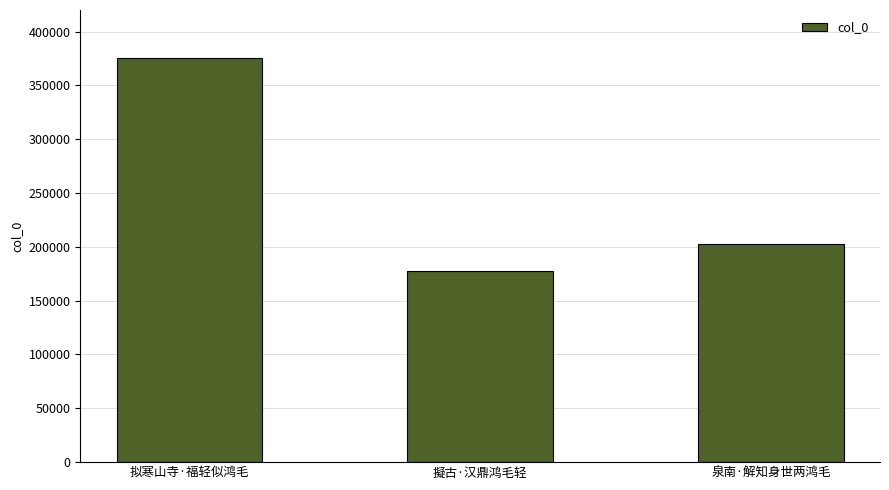

At which label does the data first exceed 202296?

拟寒山寺·福轻似鸿毛